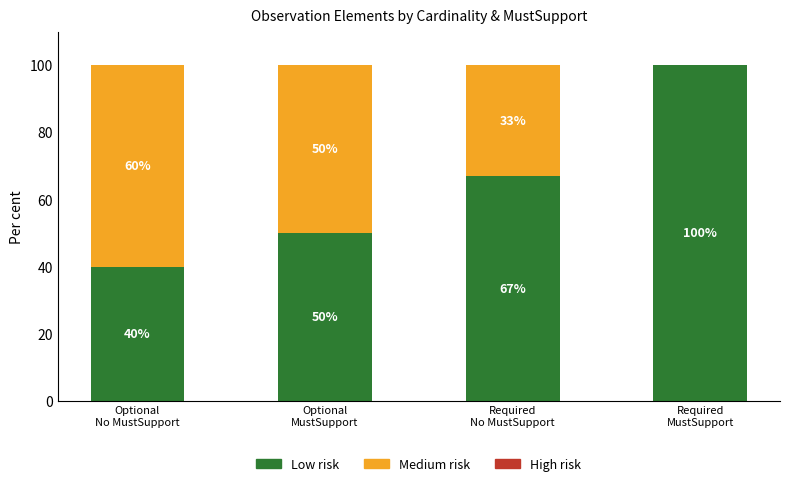

What is the maximum value for Low risk?

100